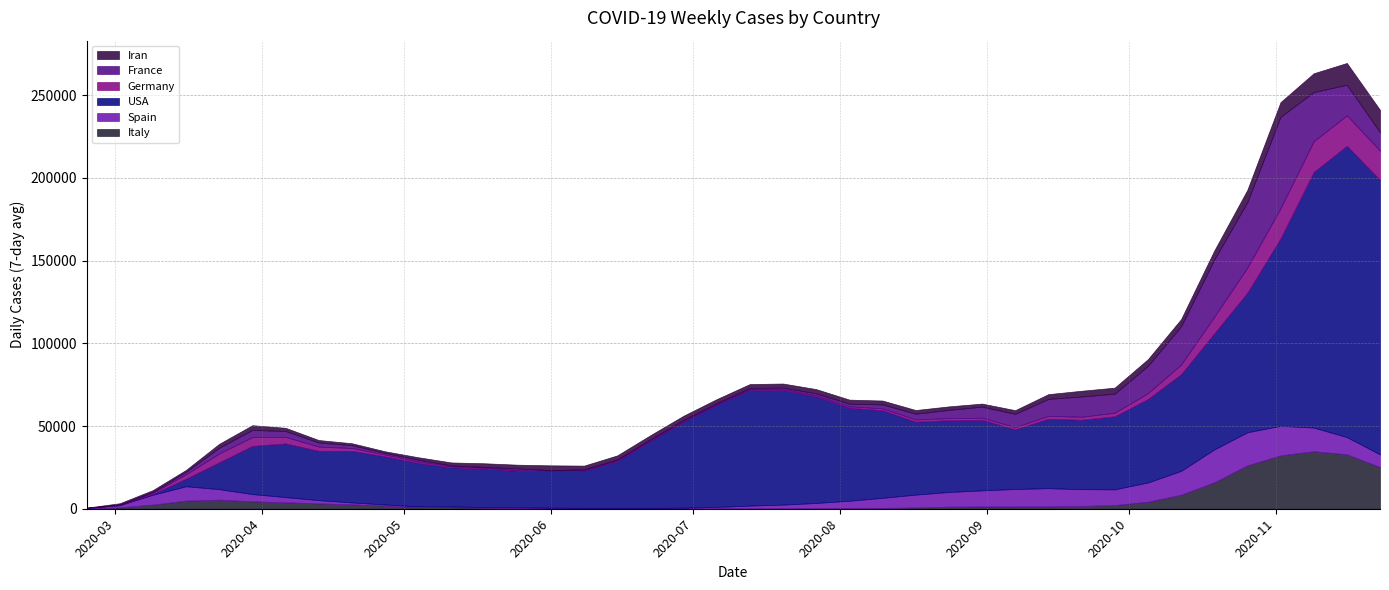

True or false: Germany has more than 0 interior local peaks.

True